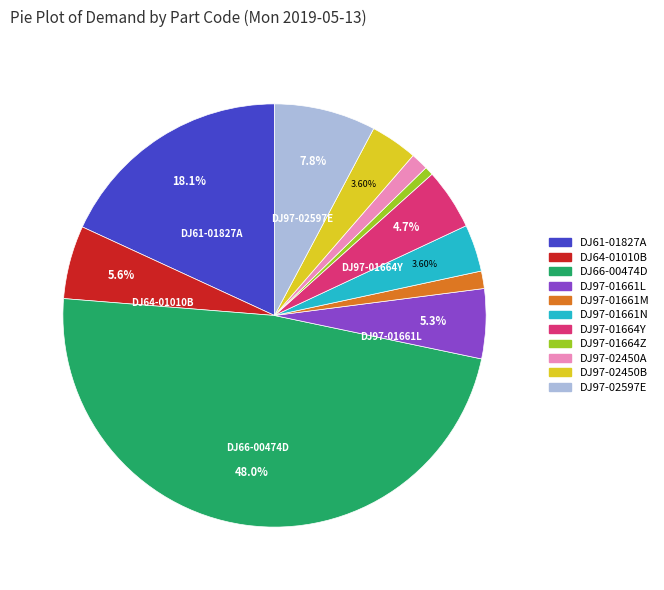

Does any single category account for the majority?

No